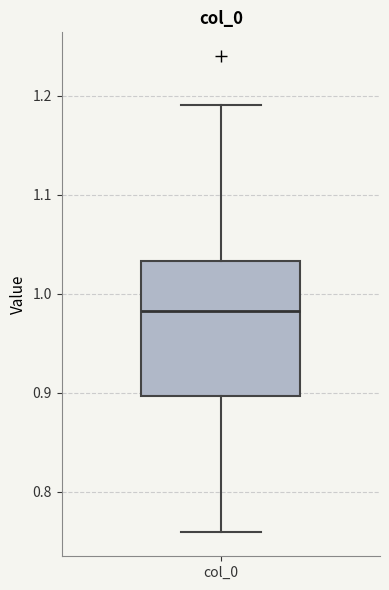

Read this box plot against the y-axis: the position of the median line, the range covered by the box, and the ends of both whiskers. The values are not printed on the chart, so give them approximately, as read against the axis.

median 0.98, box 0.90 to 1.03, whiskers 0.76 to 1.19